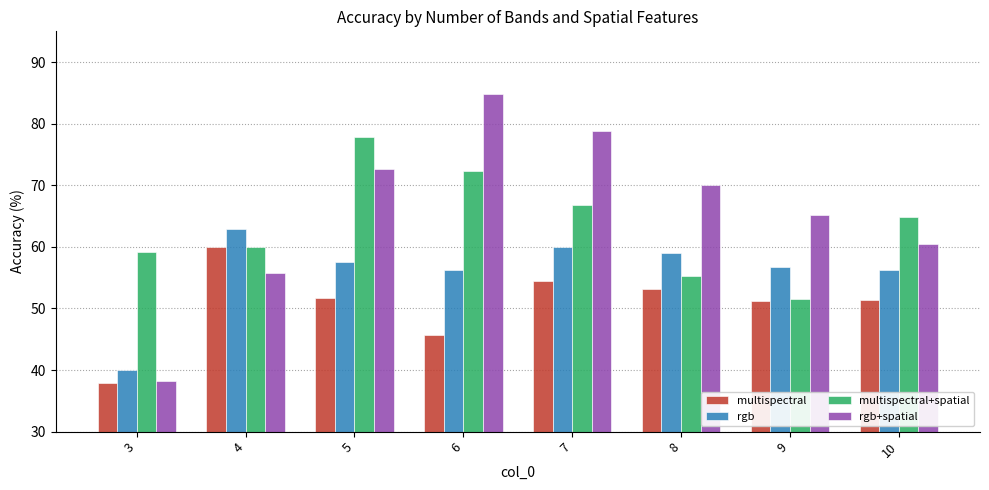

Are the bars horizontal?

No